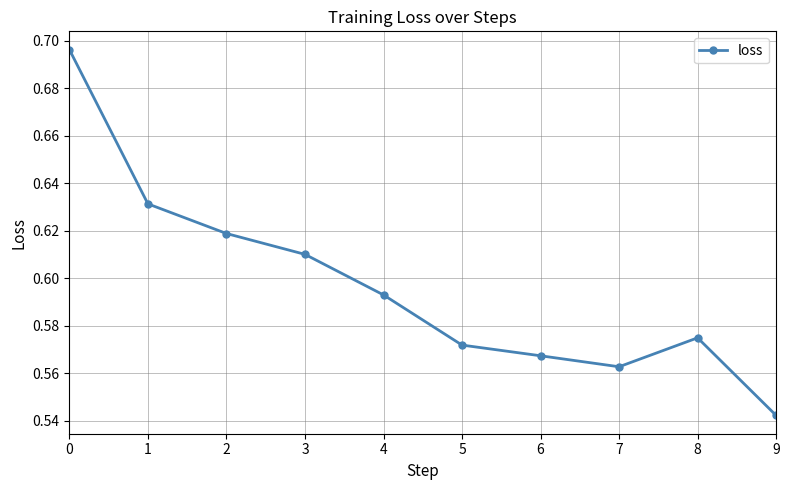

What is the sum of all values?

6.0